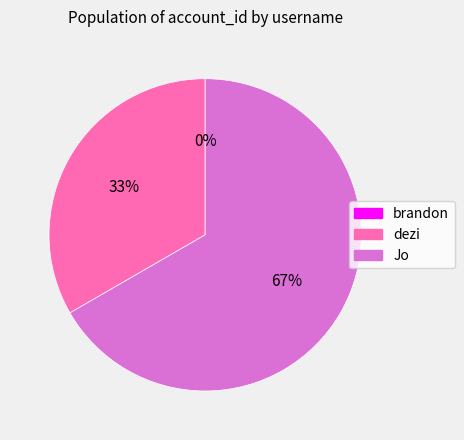

What percentage is NOT represented by Jo?

33.3%